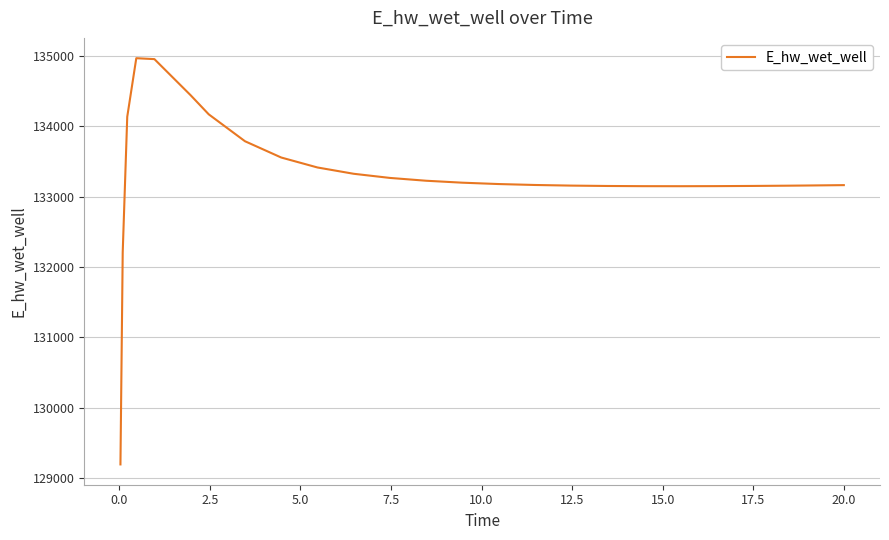

What is the smallest value displayed?

129196.1